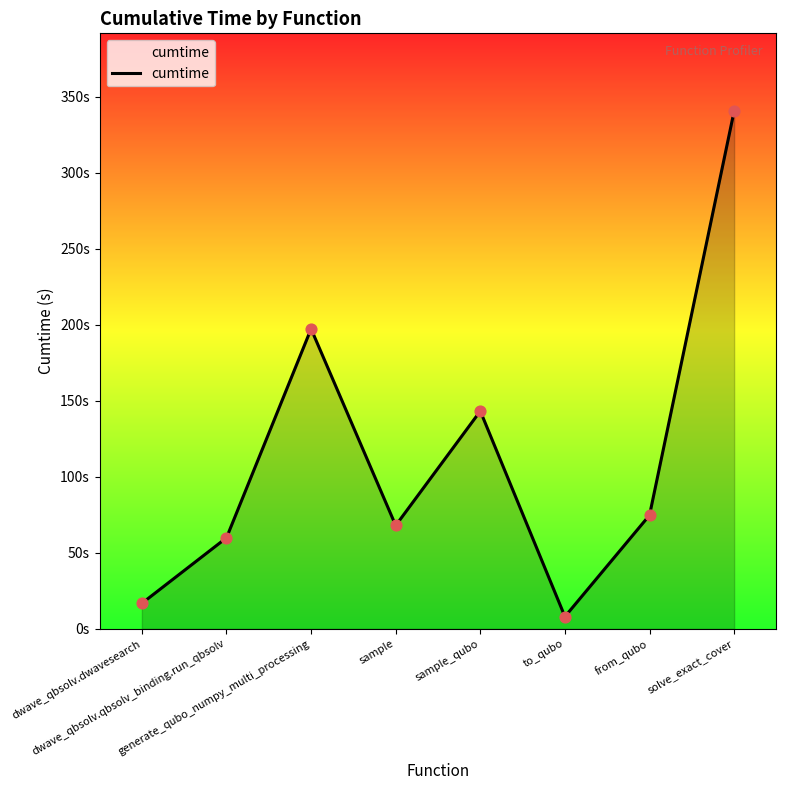

Between dwave_qbsolv.dwavesearch and sample, which is larger?

sample